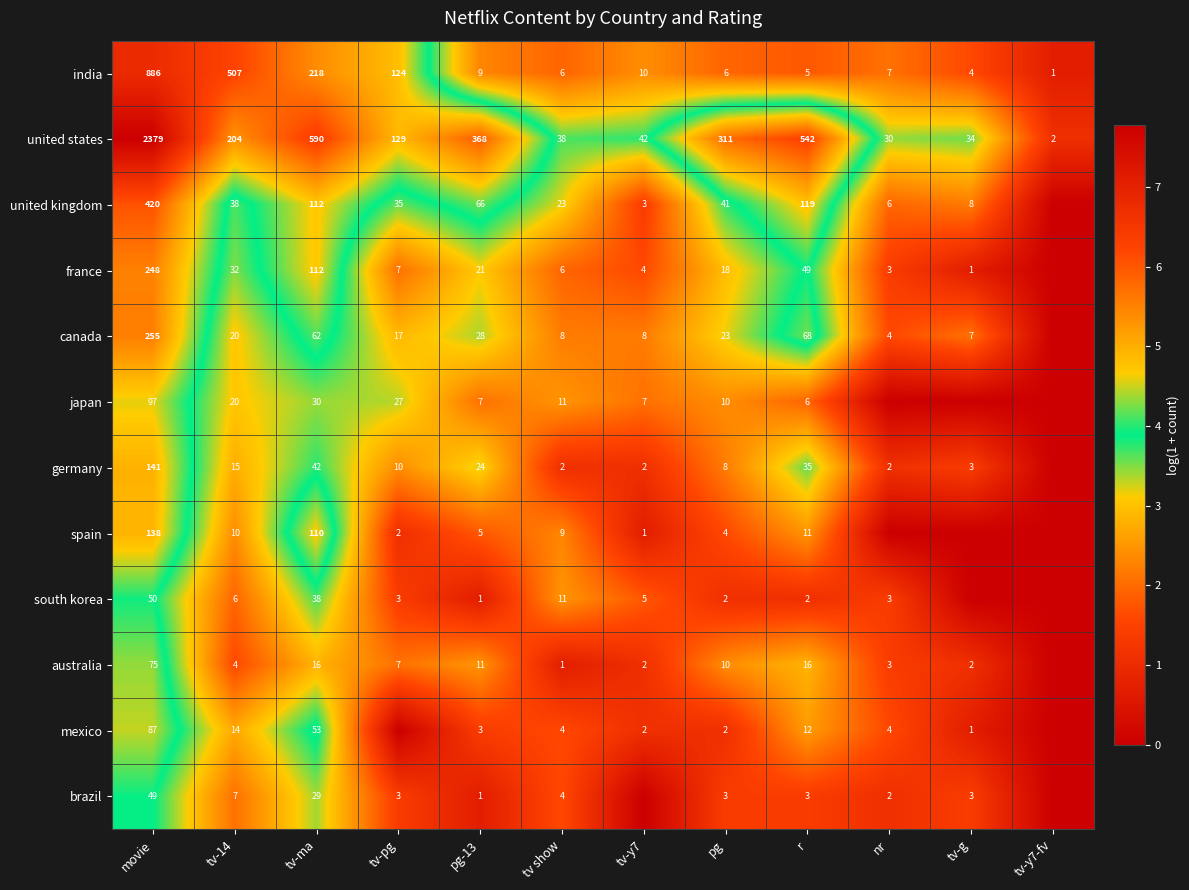

What is the spread (max minus min) of values at tv show?

37